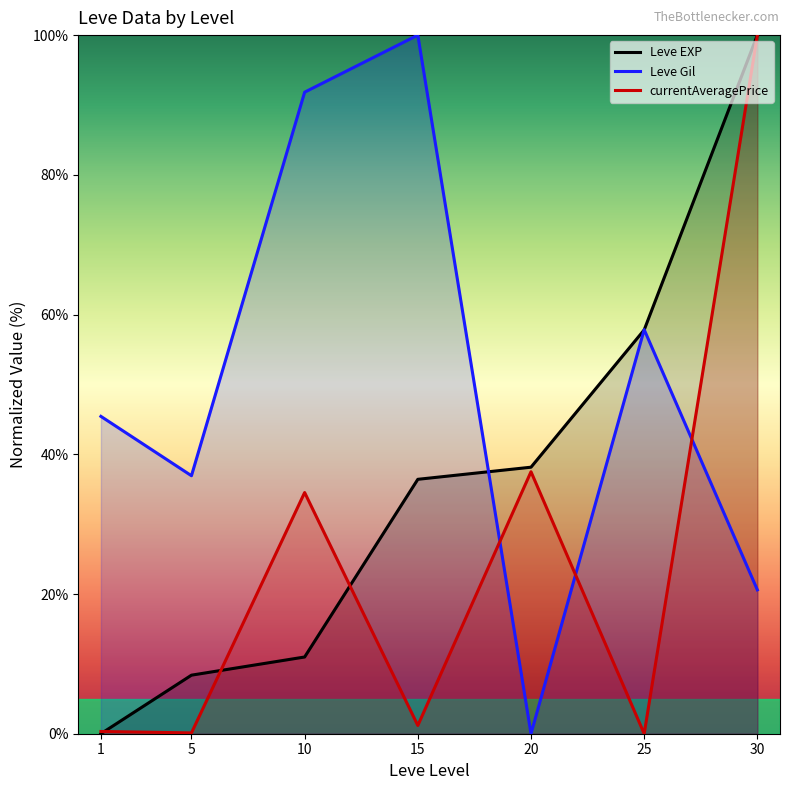

Rank the series by their average value, from lowest to highest.

currentAveragePrice, Leve EXP, Leve Gil